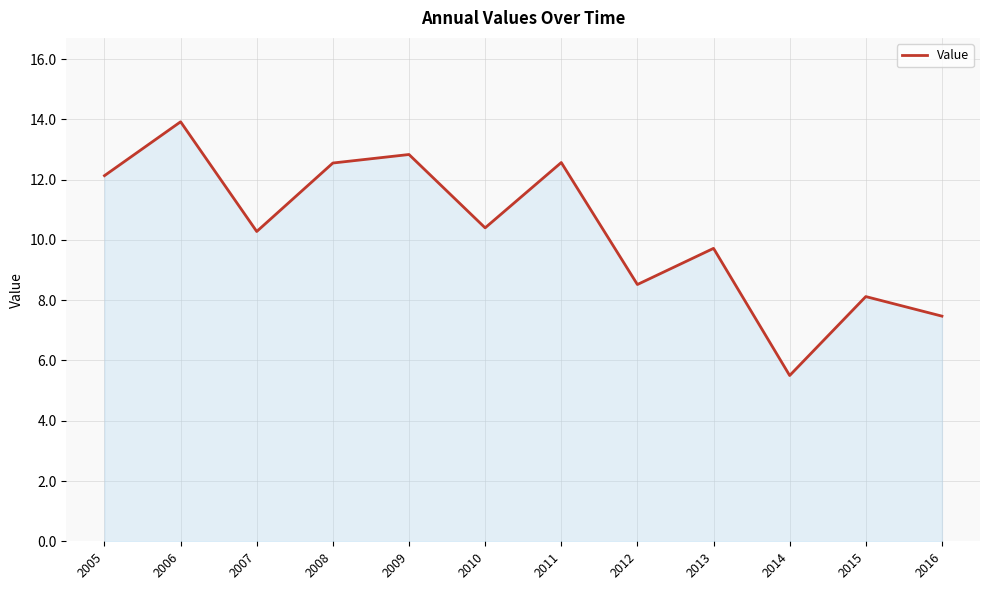

Which category has the highest value across all series?

2006